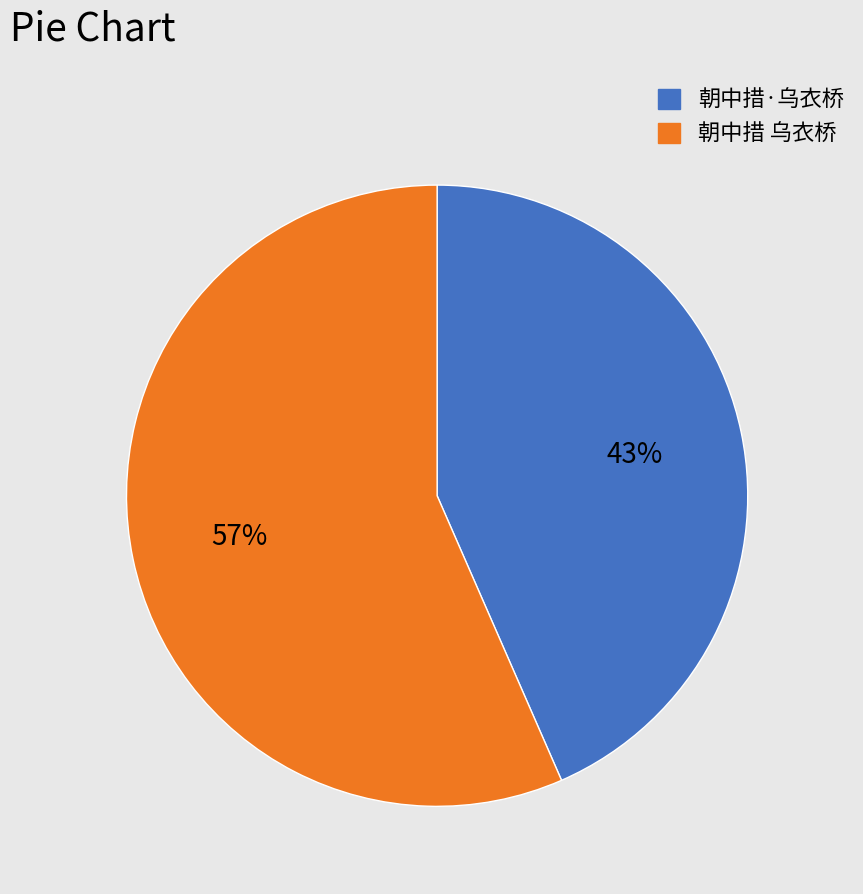

To the nearest percent, what portion does 朝中措·乌衣桥 represent?

43%